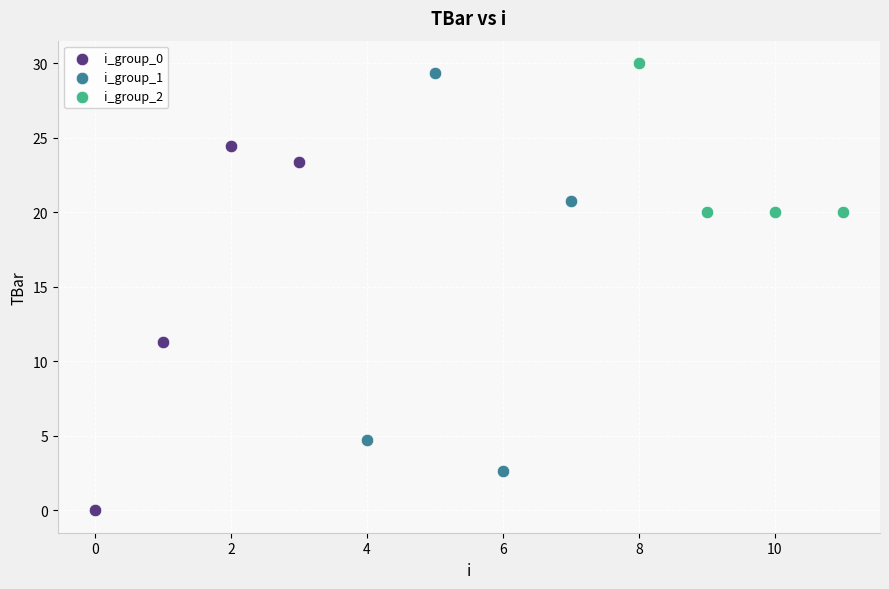

Which series contains the lowest Y value?

i_group_0